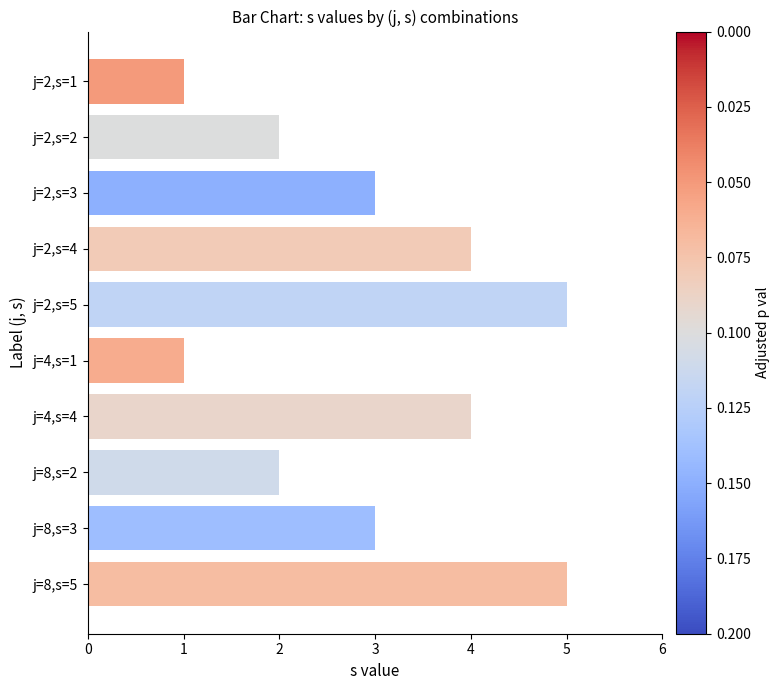

What is the change in value from j=2,s=1 to j=8,s=3?

+2